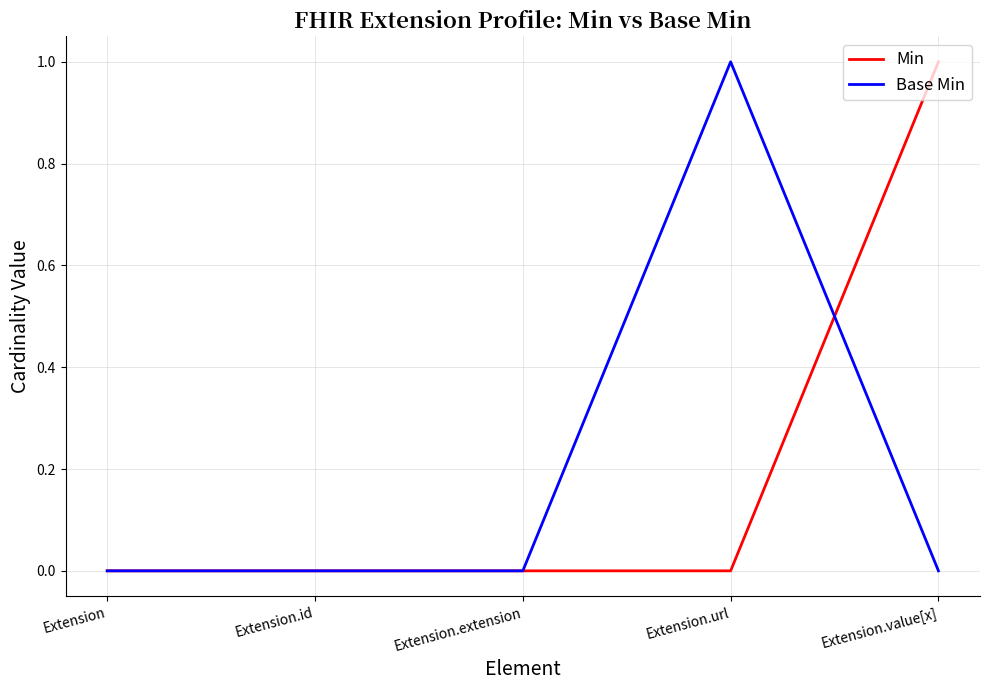

What are all the series names shown in the legend?

Min, Base Min